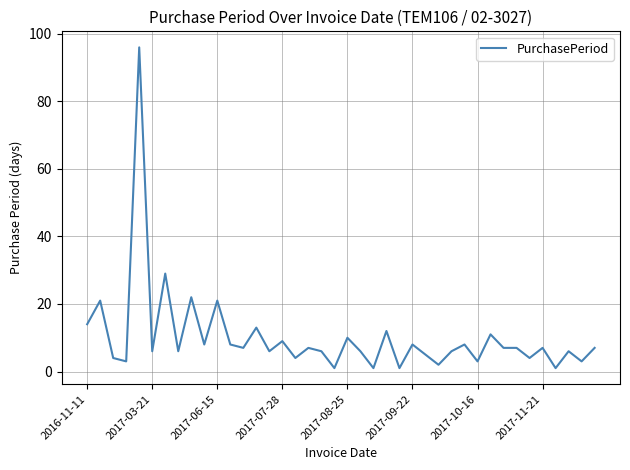

Reading left to right, what are all the values shown in this chart?

14	21	4	3	96	6	29	6	22	8	21	8	7	13	6	9	4	7	6	1	10	6	1	12	1	8	5	2	6	8	3	11	7	7	4	7	1	6	3	7